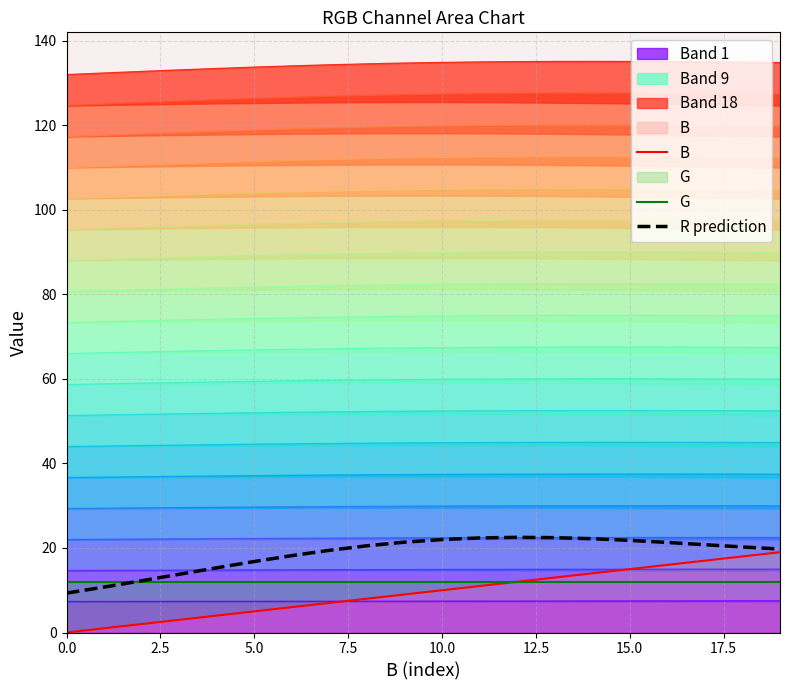

What is the label of the 3rd point from the right?

17